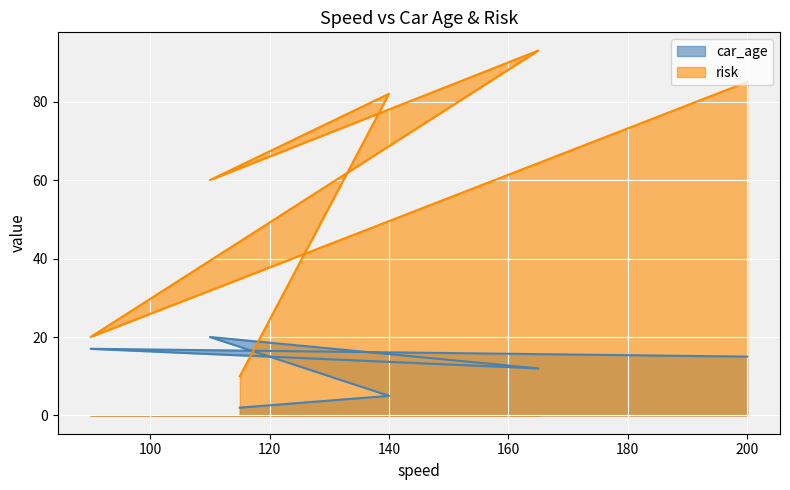

What position from the left is 115?

6